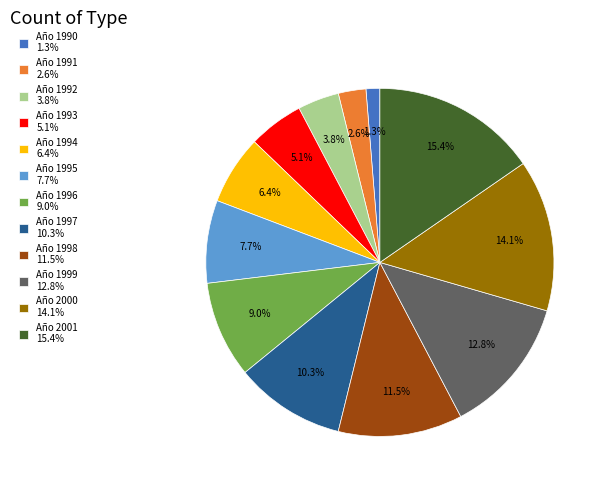

Which slice is the smallest?

Año 1990